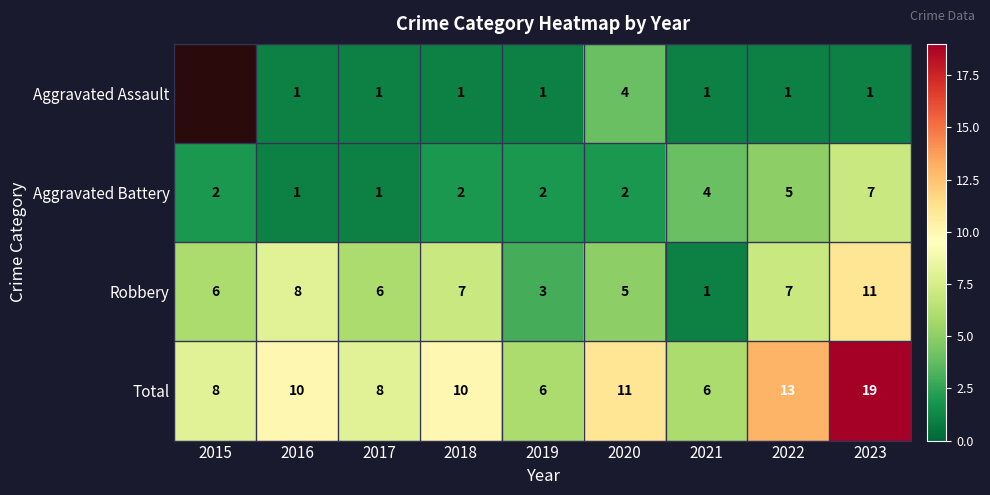

List the series in order of their peak value, lowest first.

Aggravated Assault, Aggravated Battery, Robbery, Total